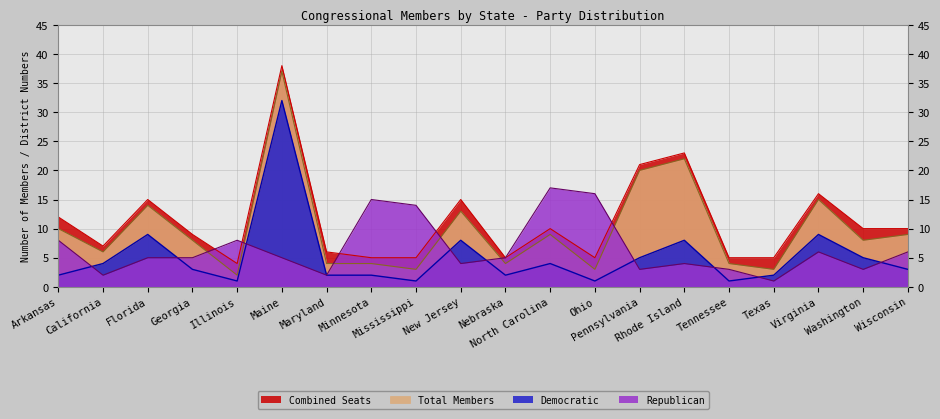

At how many categories does at least one series exceed 3?

20